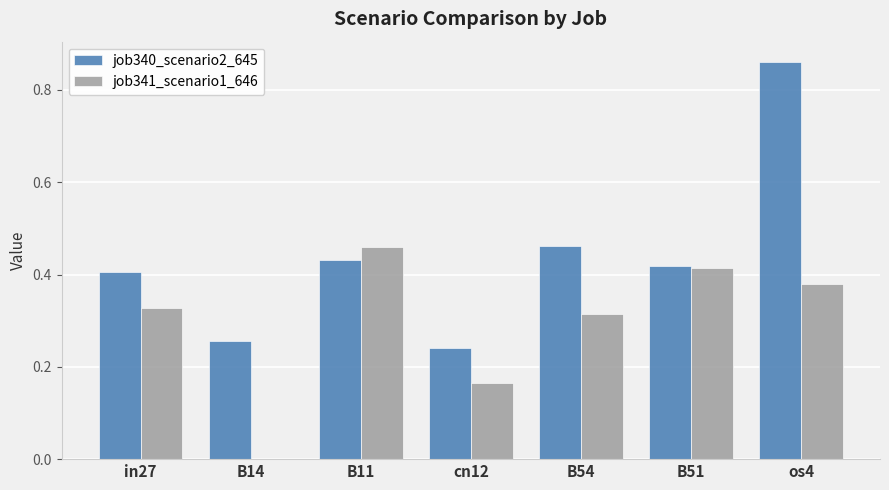

What is the sum of all job340_scenario2_645 values?

3.1